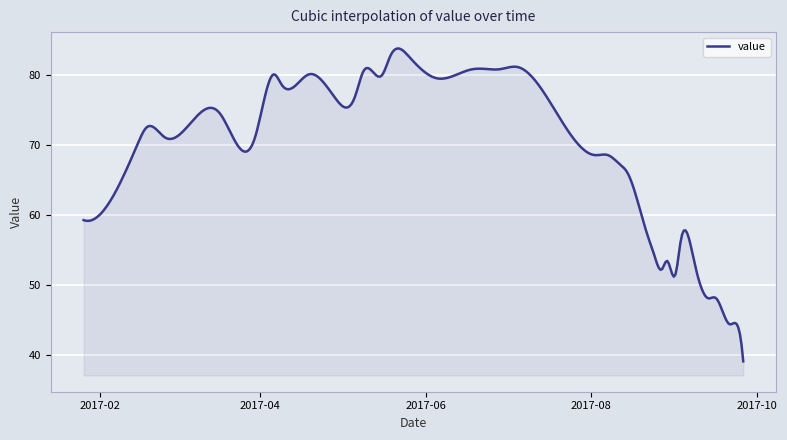

How many lines are shown in the chart?

1